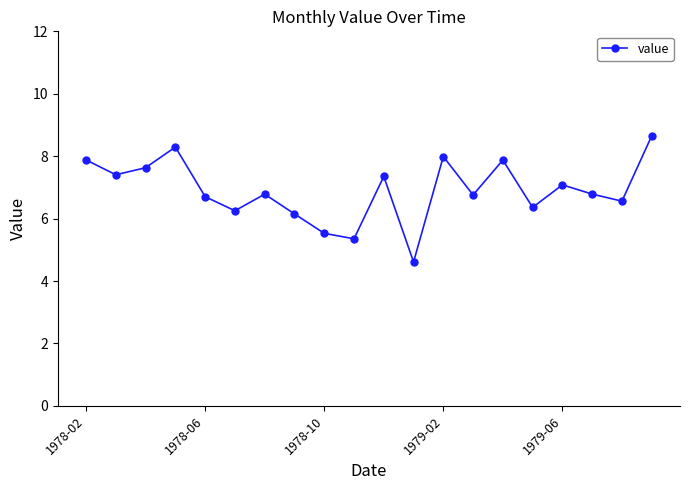

True or false: there are more than 2 points higher than both neighbors.

True